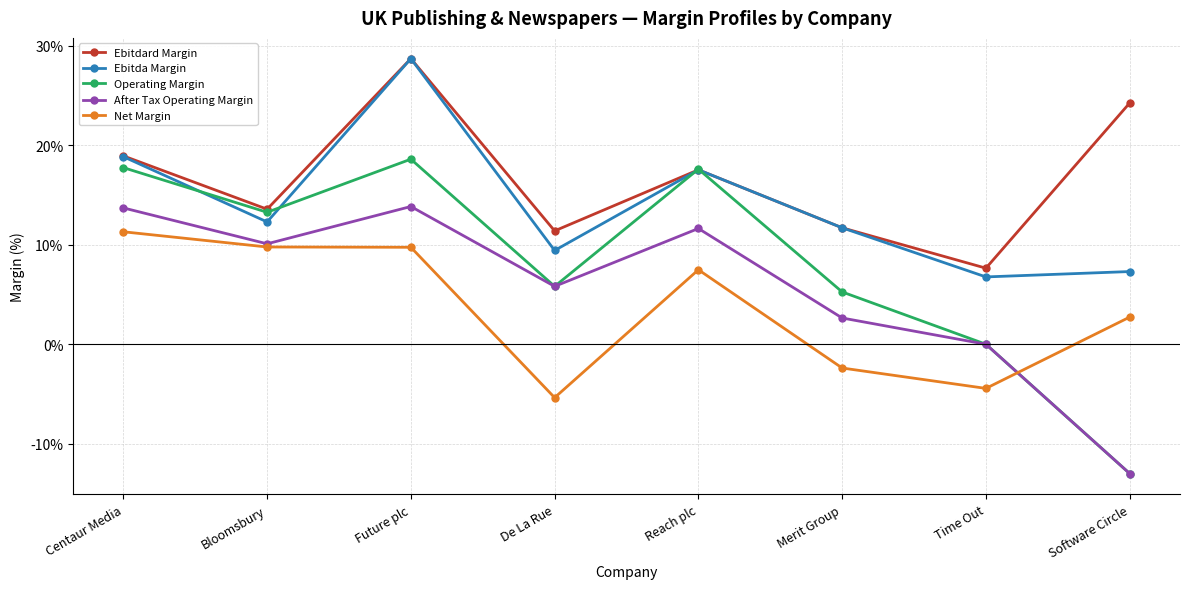

True or false: Ebitdard Margin and Net Margin cross at least once.

False